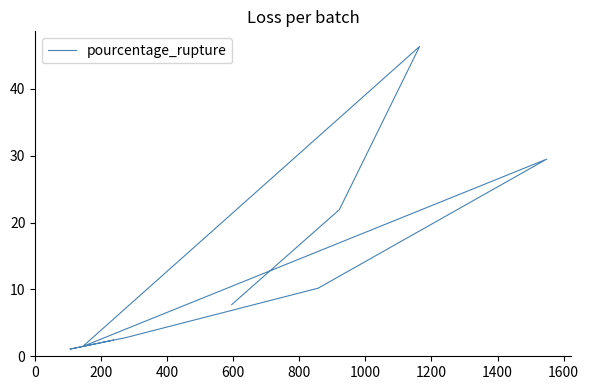

What is the ratio of the value at 200 to the value at 1000?

2.2